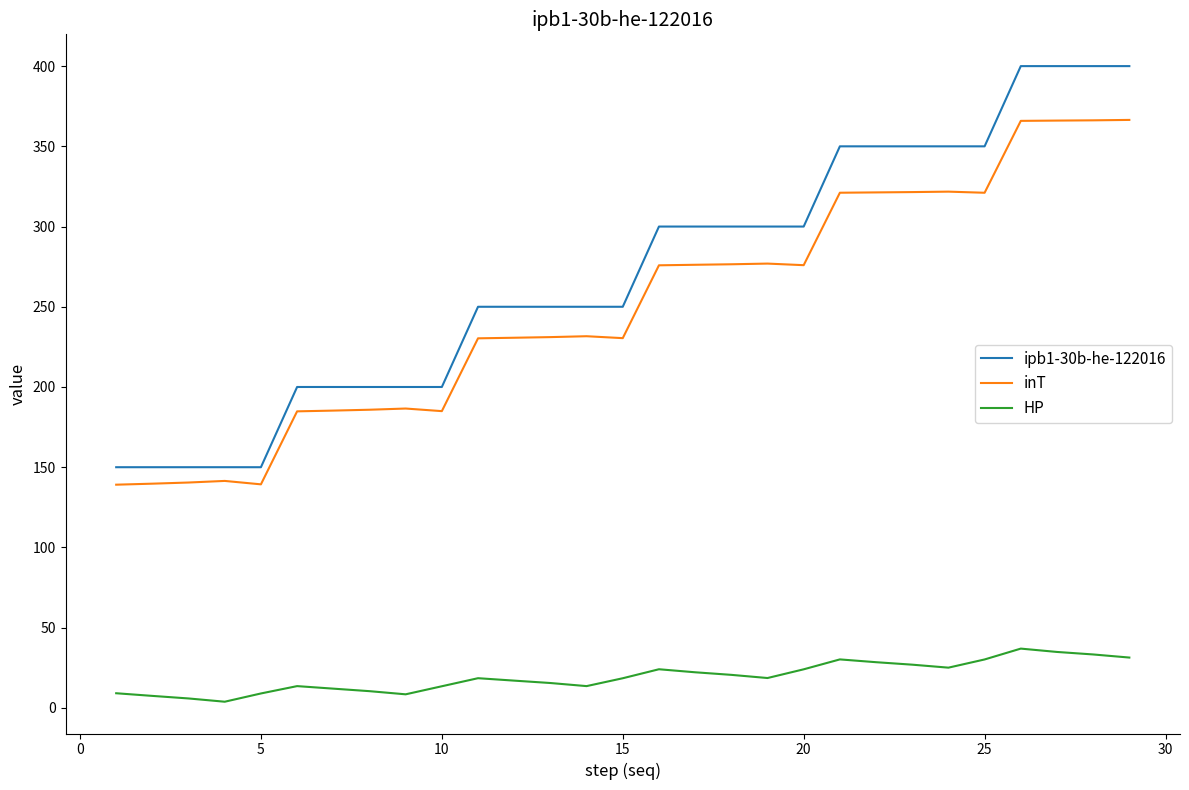

Which series has the widest spread of values?

ipb1-30b-he-122016